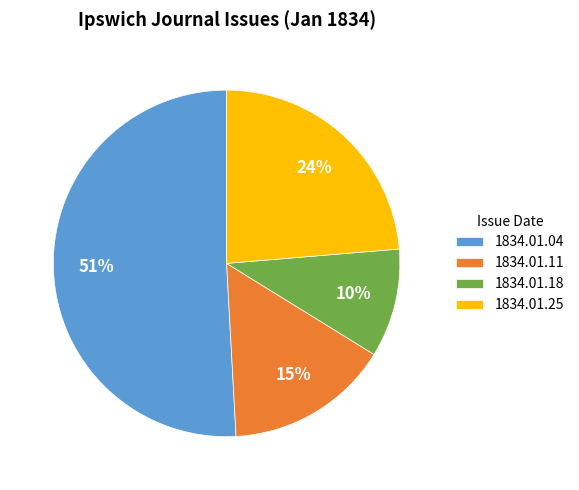

Is the sum of 1834.01.18 and 1834.01.04 greater than half?

Yes